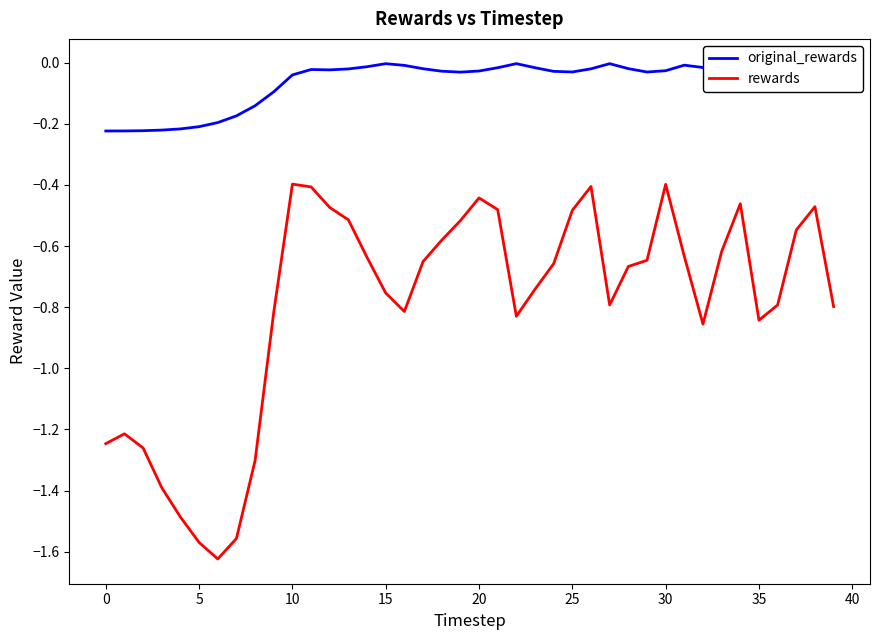

Rank the series by their maximum value, from highest to lowest.

original_rewards, rewards